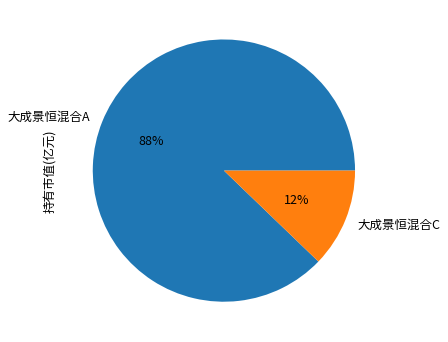

To the nearest percent, what is the average slice percentage?

50%